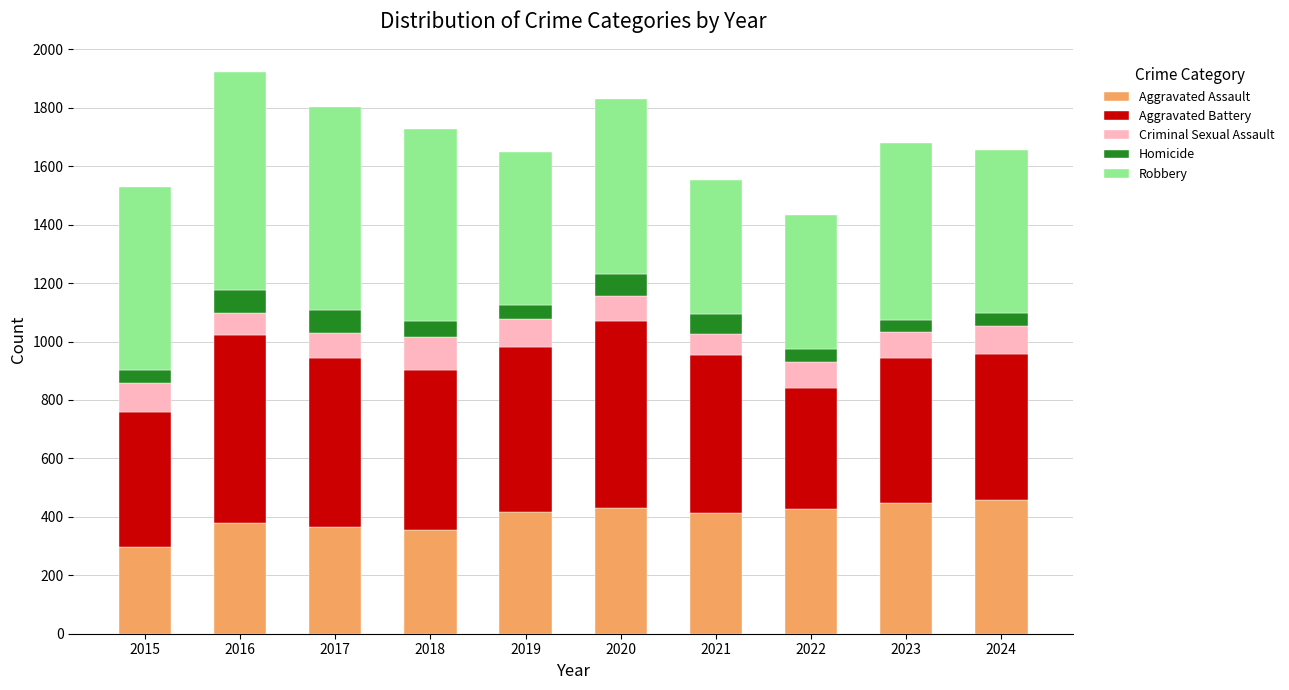

How many bars are there in total?

10